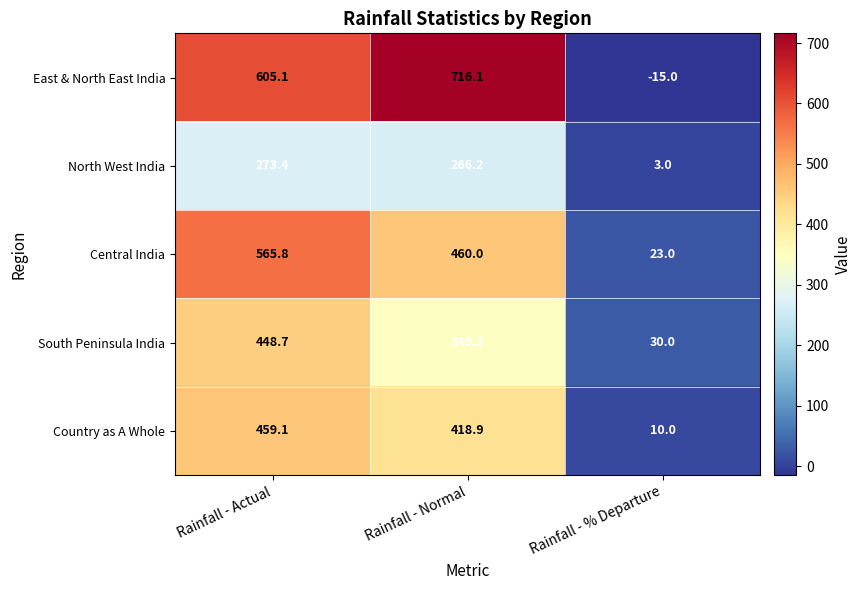

Which series has the widest spread of values?

East & North East India